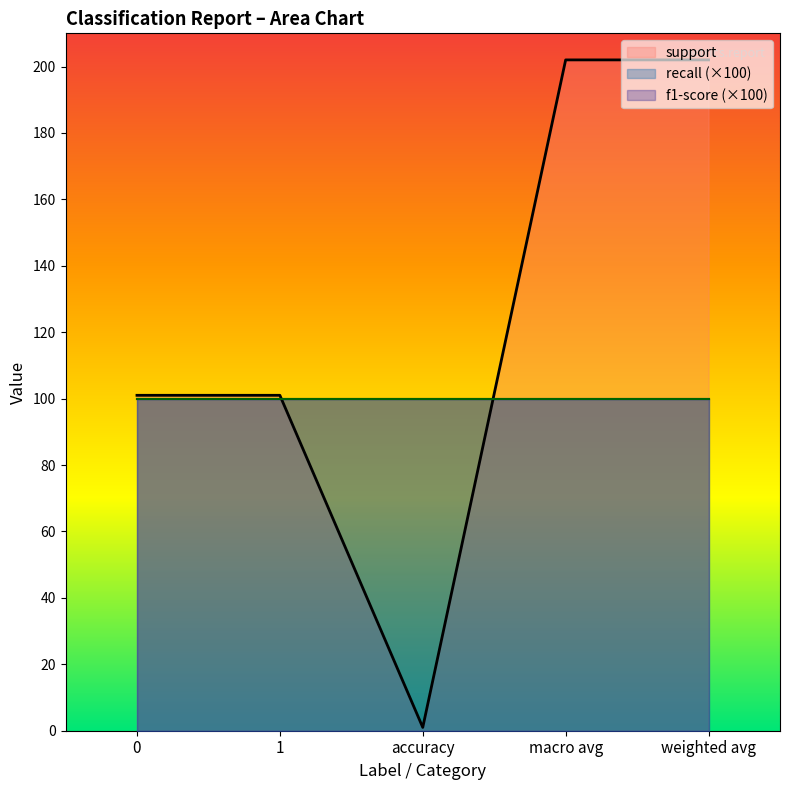

How many lines are shown in the chart?

3